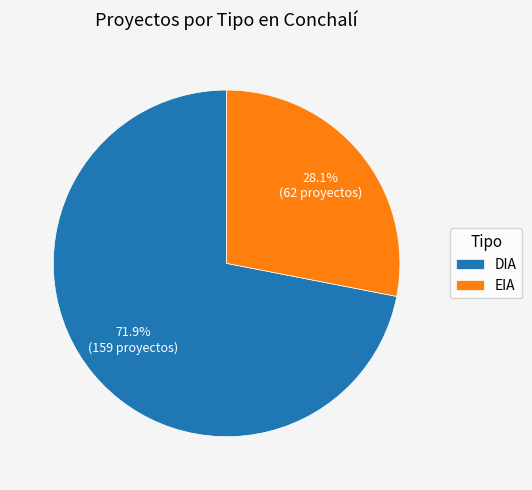

Count the number of slices in the pie.

2